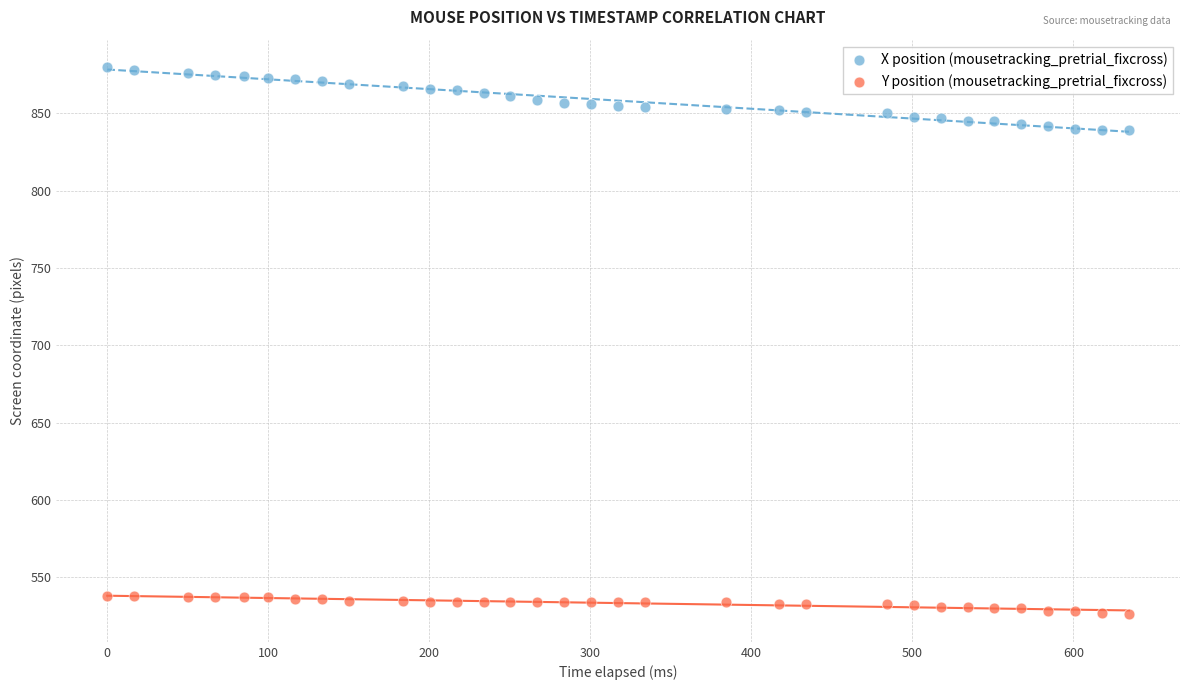

Which series has the largest Y range (max minus min)?

X position (mousetracking_pretrial_fixcross)